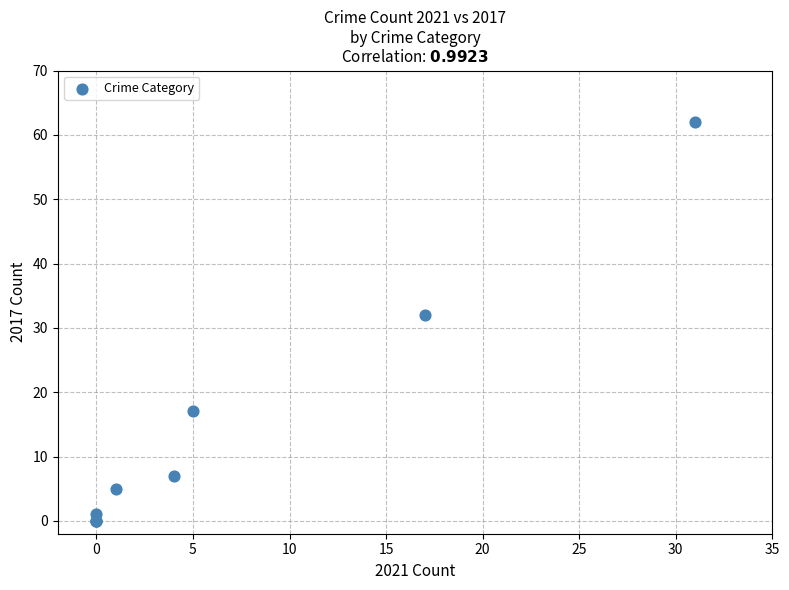

What Y value in the scatter plot is closest to 31?

32